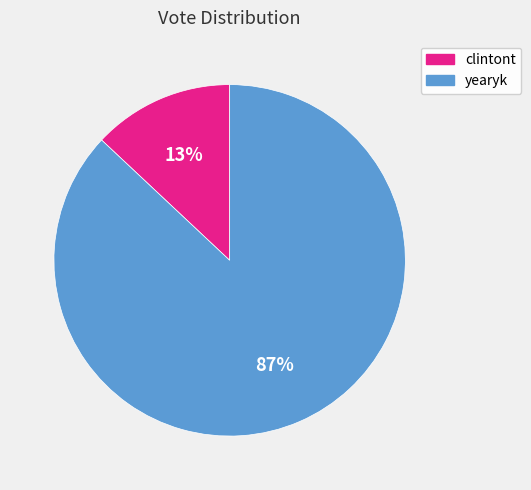

Which category has the biggest portion of the pie?

yearyk